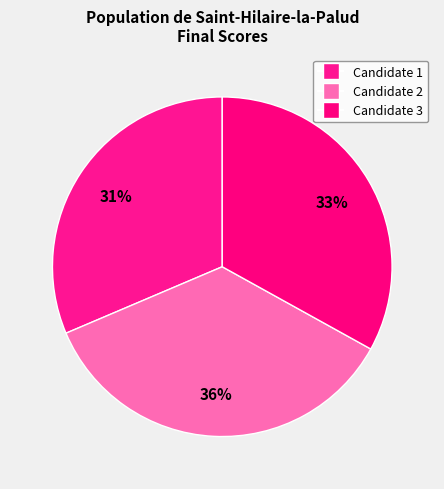

How many slices are in this pie chart?

3